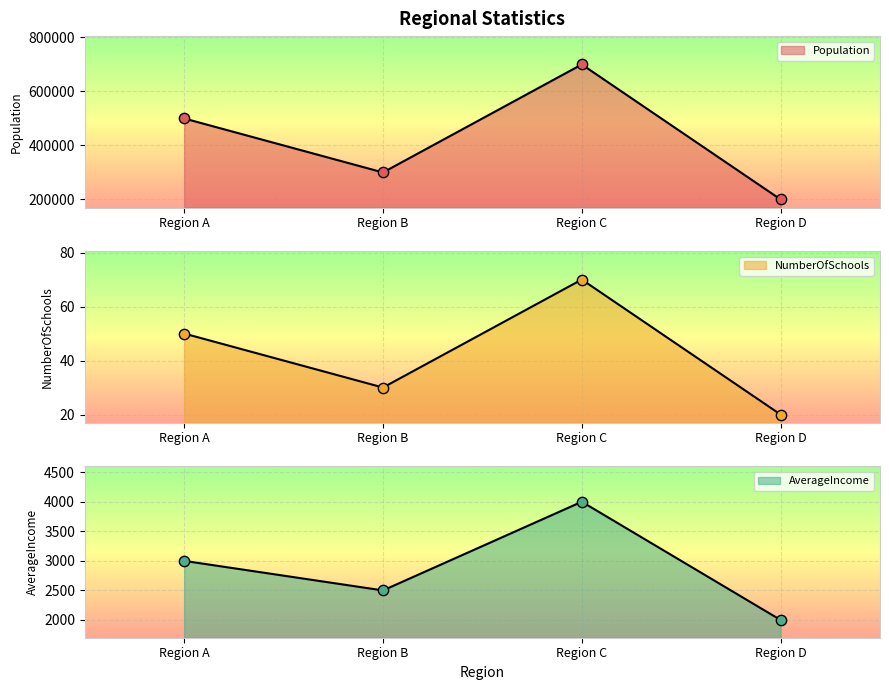

Is the value of AverageIncome at Region A greater than the value of Population at Region C?

No